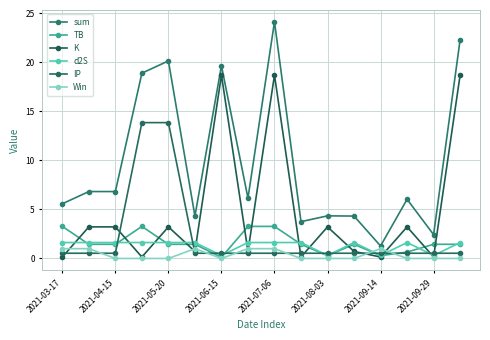

What is the difference between the maximum and minimum values in the K series?

18.6